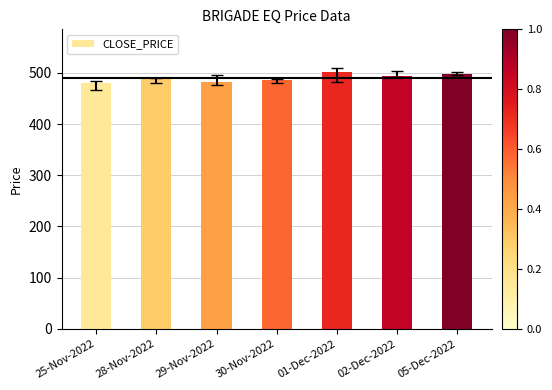

Approximately how many times larger is the value at 29-Nov-2022 compared to 25-Nov-2022?

1.0